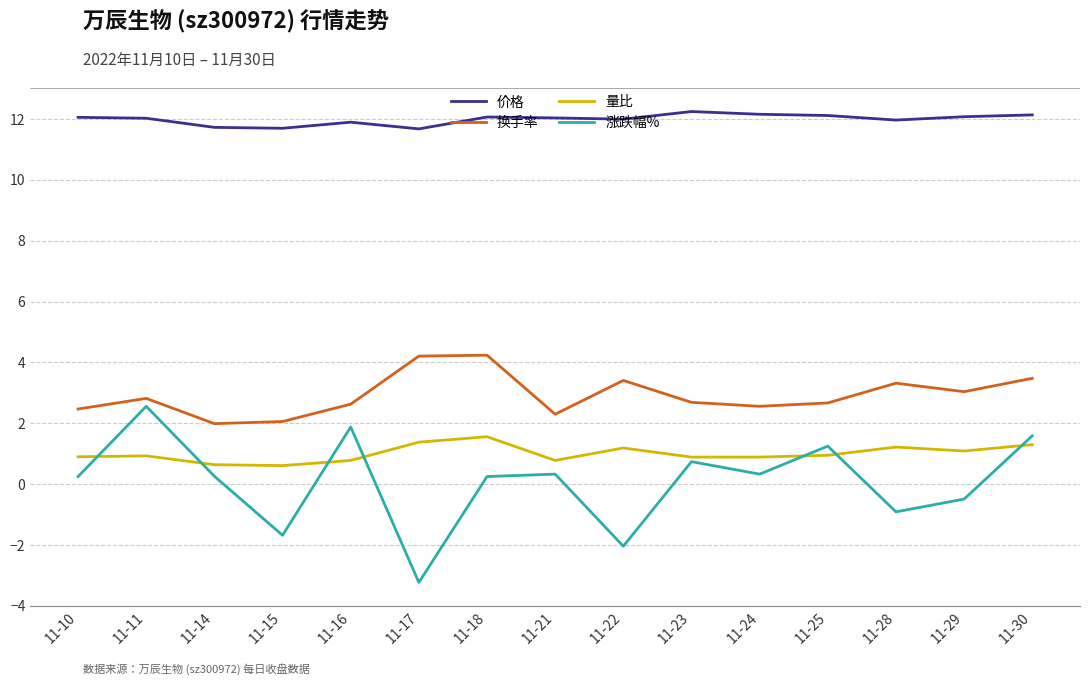

Is the value of 价格 at 11-11 greater than the value of 换手率 at 11-21?

Yes